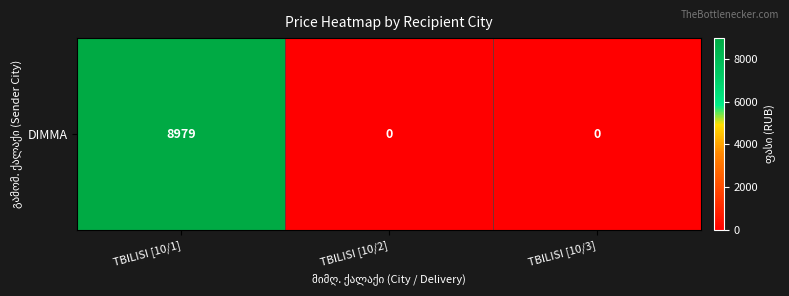

Between TBILISI [10/2] and TBILISI [10/3], which is larger?

TBILISI [10/2]